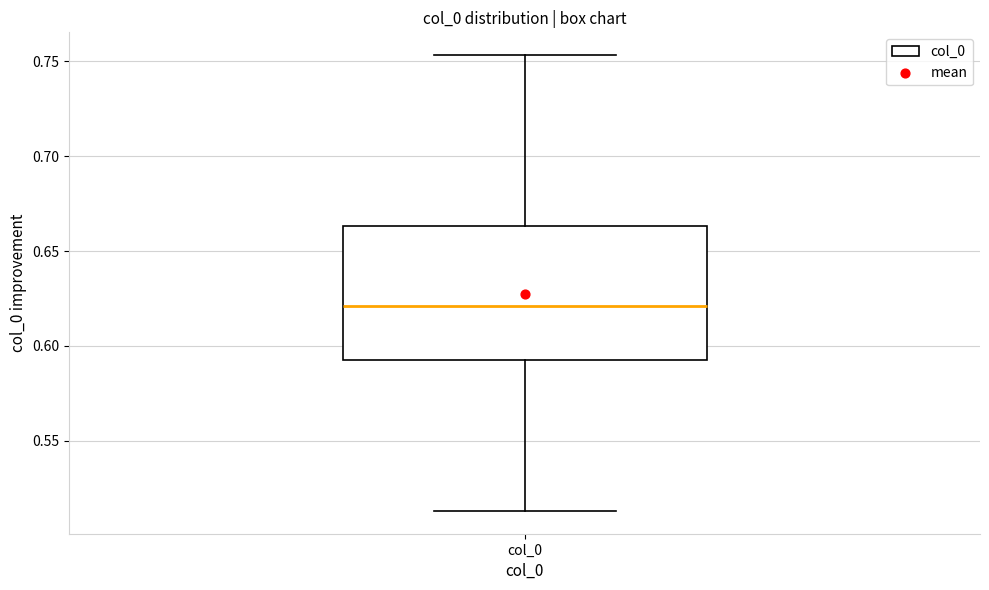

Read this box plot against the y-axis: the position of the median line, the range covered by the box, and the ends of both whiskers. The values are not printed on the chart, so give them approximately, as read against the axis.

median 0.620, box 0.595 to 0.665, whiskers 0.515 to 0.755